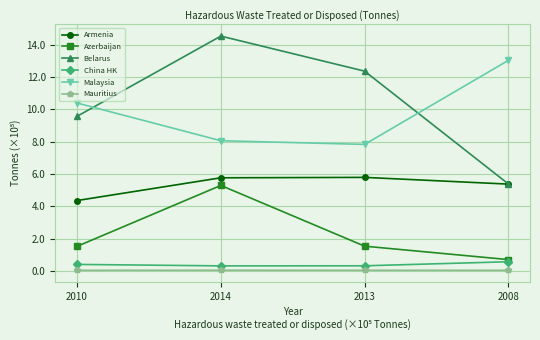

True or false: Malaysia and Mauritius intersect in this chart.

False